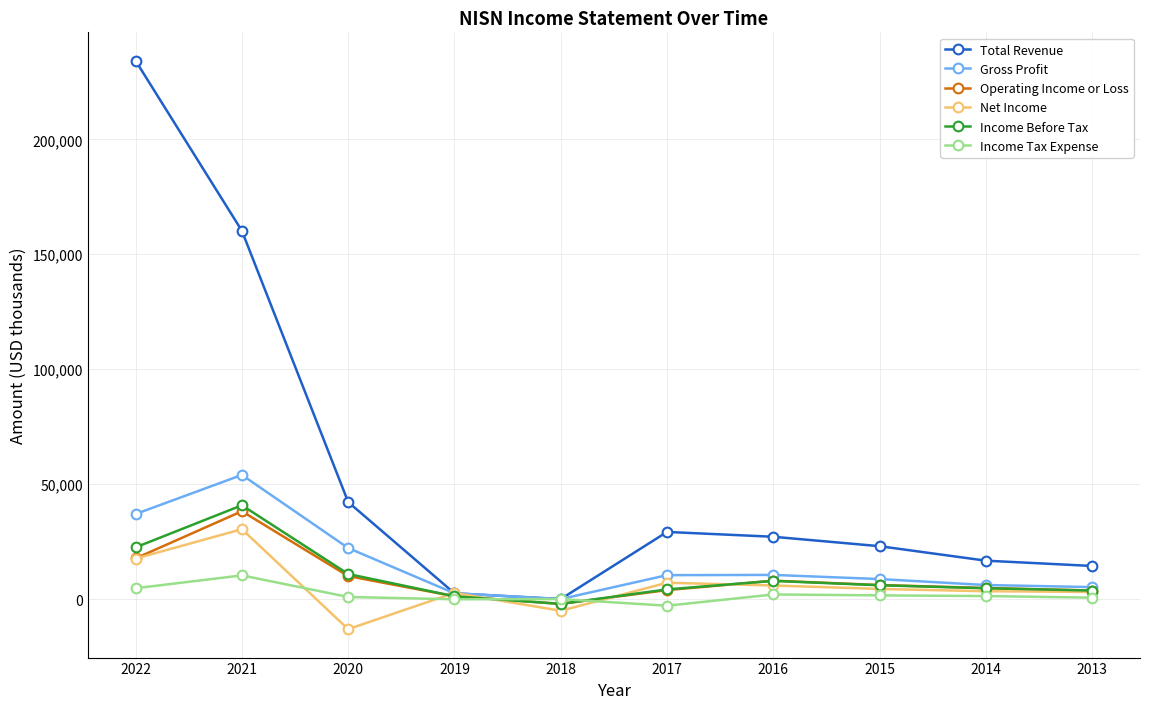

The value of Gross Profit at 2015 is 8700. True or false?

True